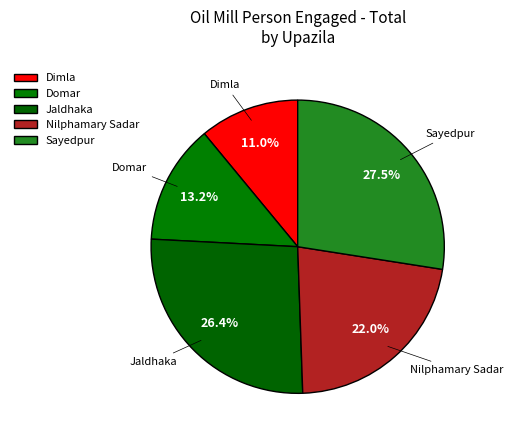

How many segments does this pie chart have?

5